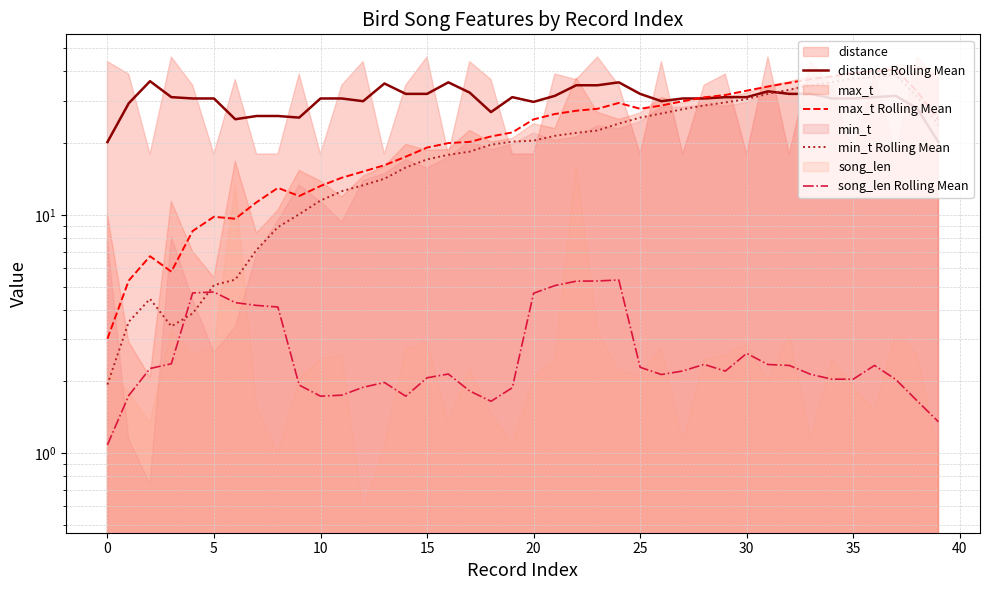

How many interior local peaks does the song_len Rolling Mean series have?

7